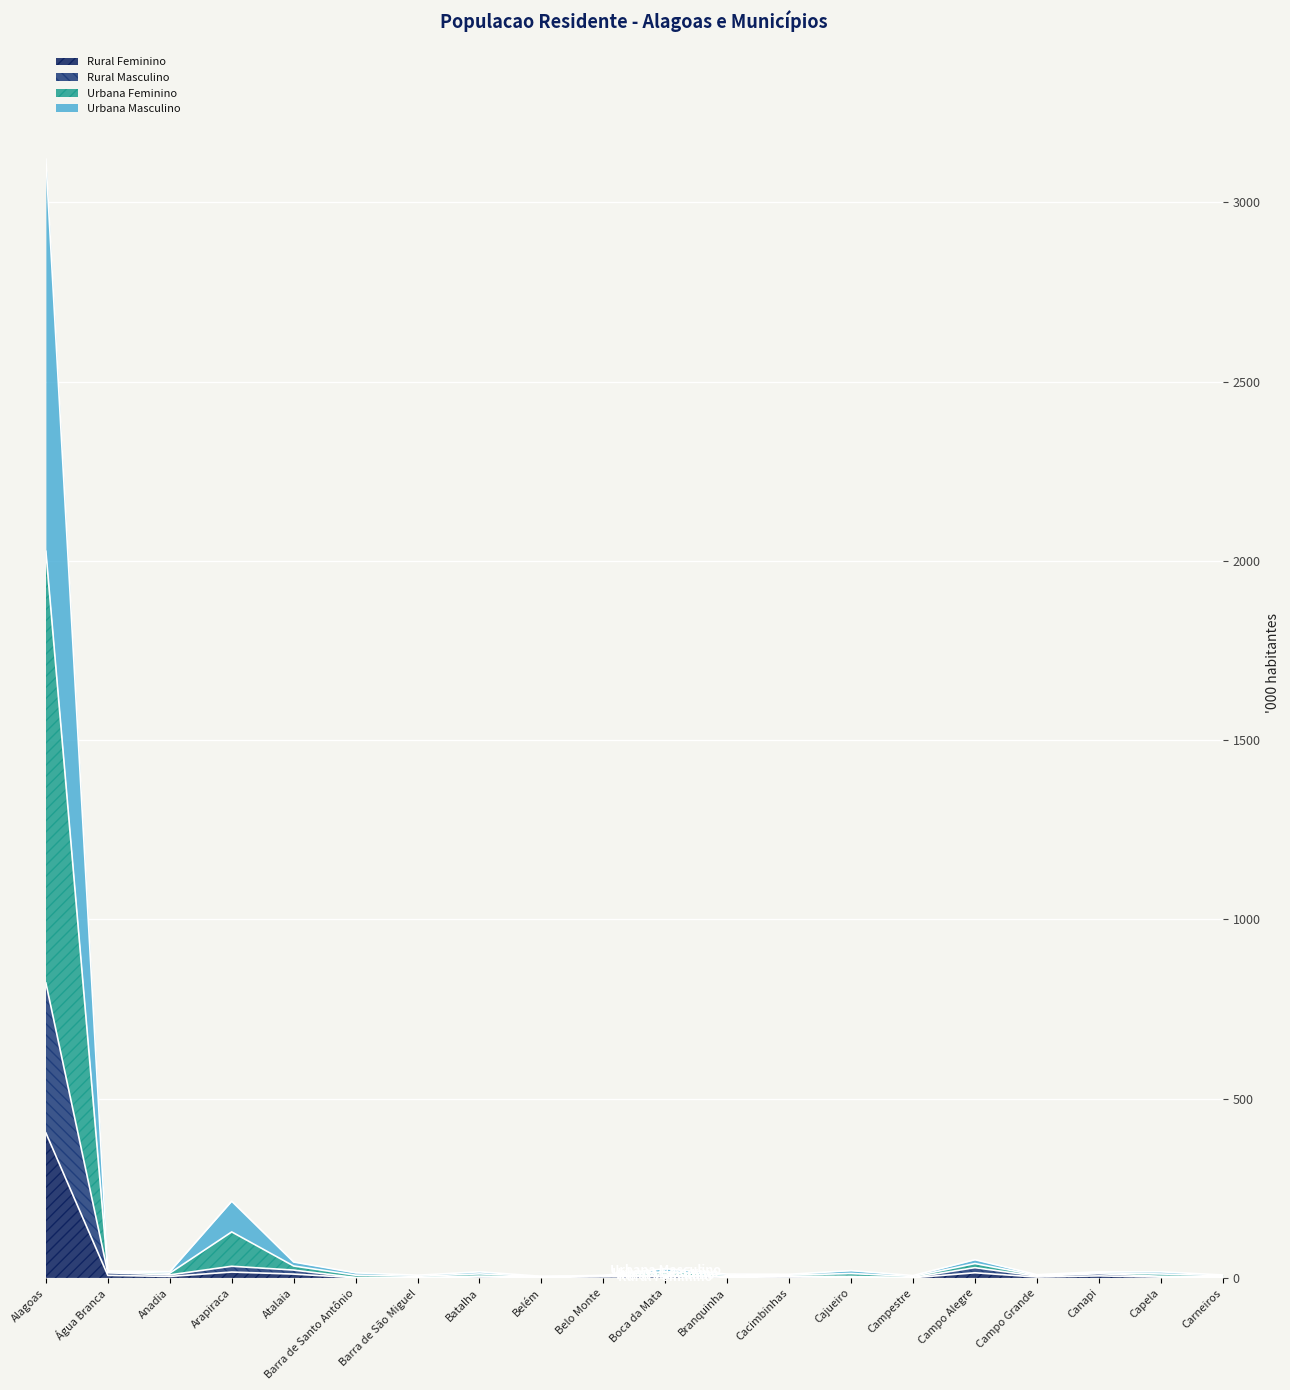

Count the number of categories in the chart.

20